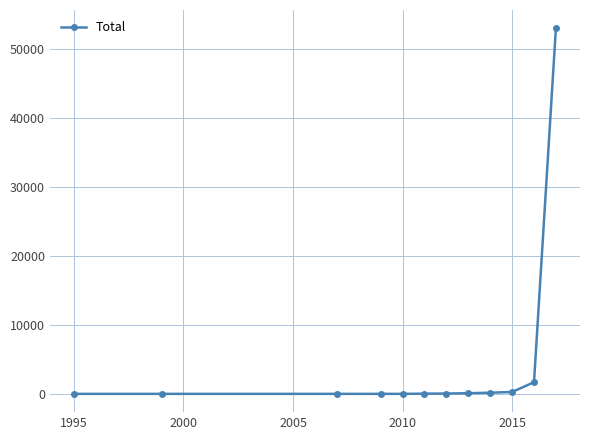

What is the difference between the second highest and second lowest values?

1689